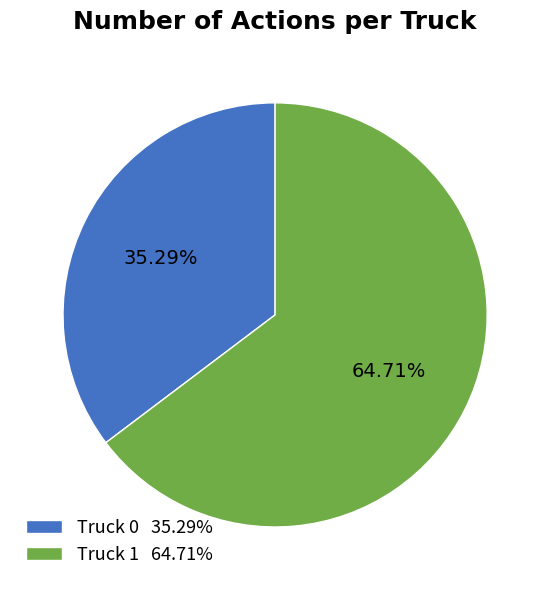

To the nearest percent, what portion does Truck 1 represent?

65%